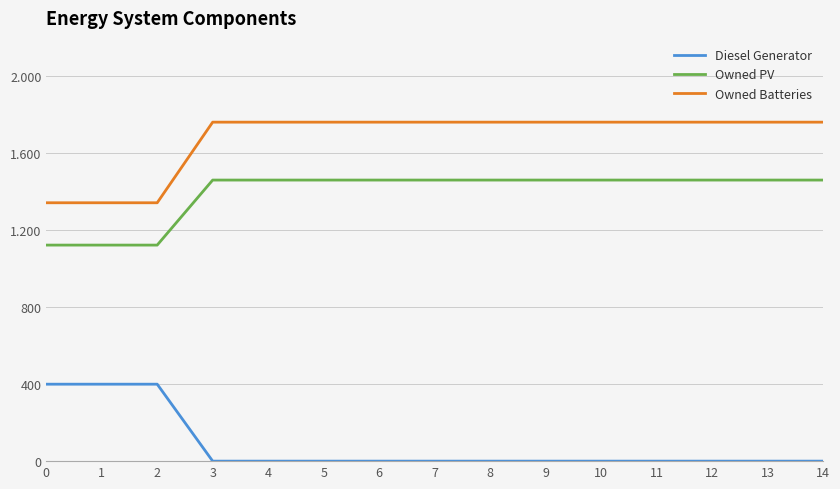

Is it true that Owned PV equals 1461 at 6?

True